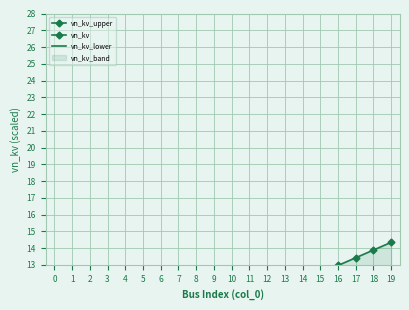

The vn_kv_upper series shows 11.6 at 13. True or false?

True